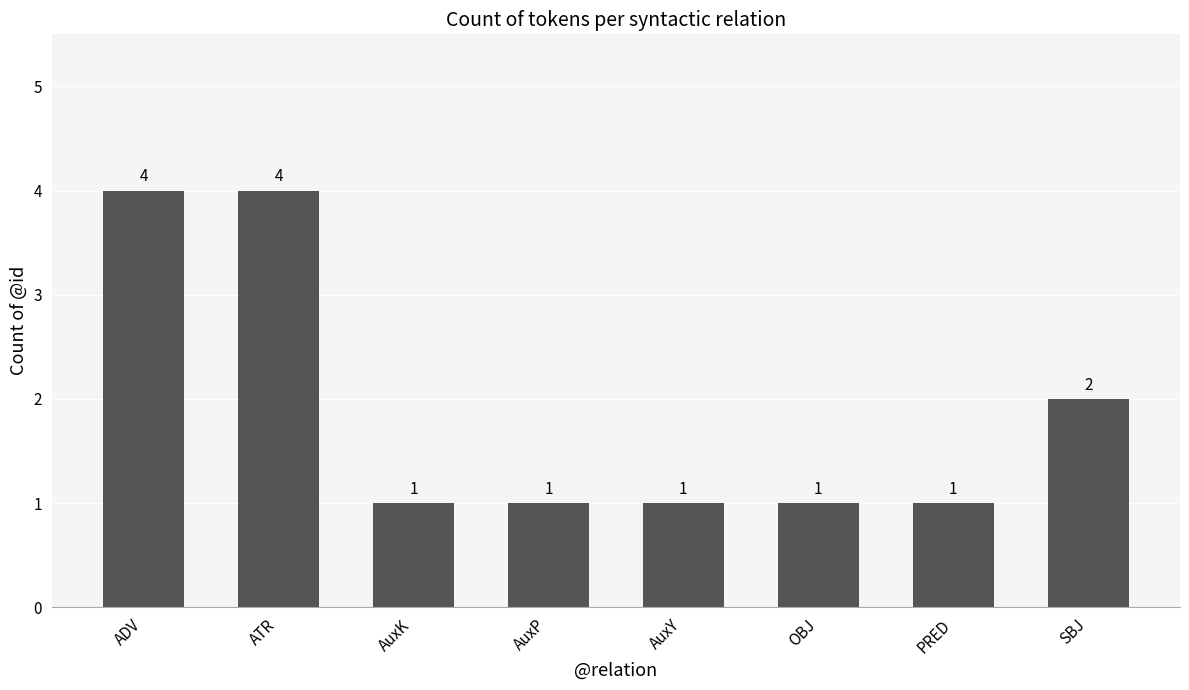

What value does the data have at SBJ?

2